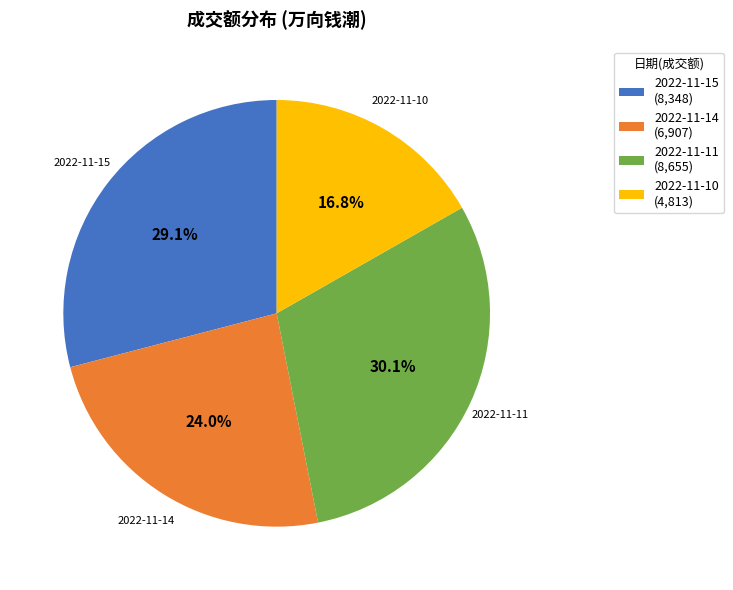

What percentage is the 2022-11-11 slice, to the nearest percent?

30%